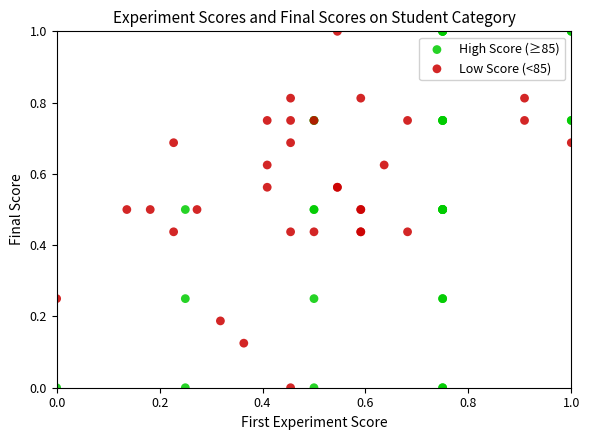

What are all the series names shown in the legend?

High Score (≥85), Low Score (<85)